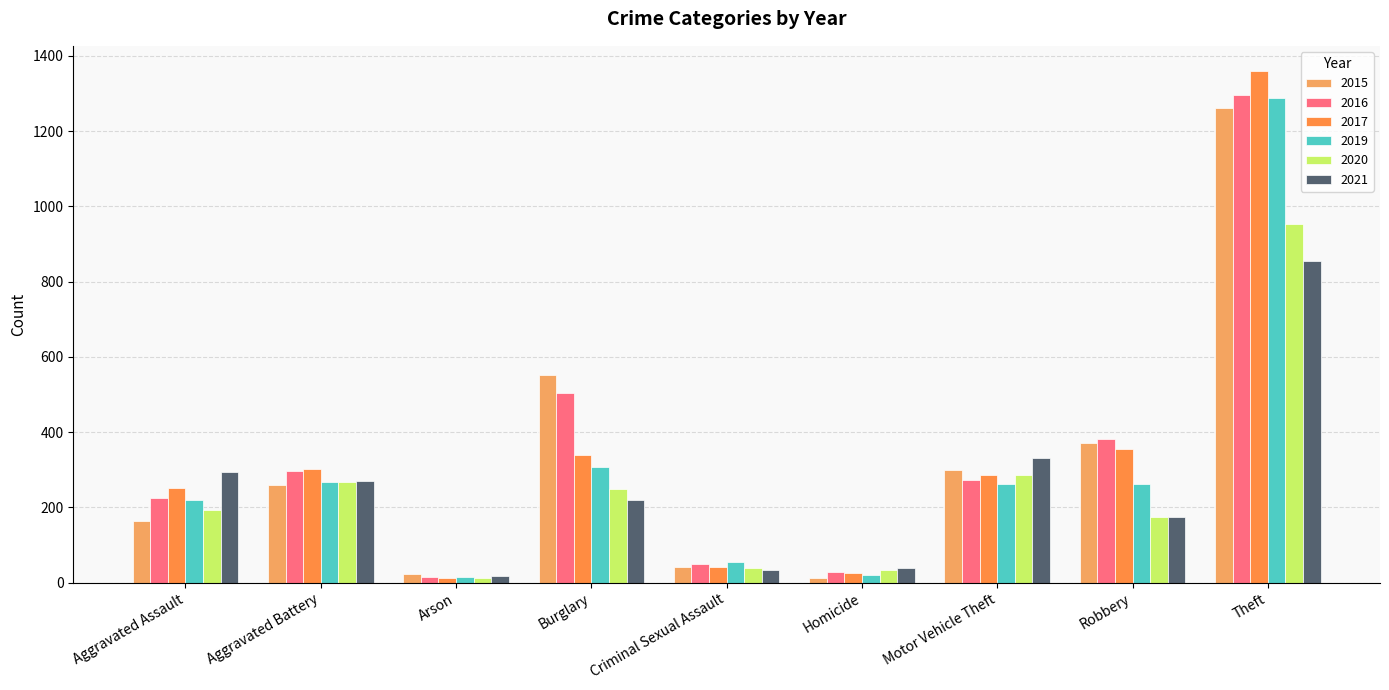

Reading left to right, what are all the values shown in this chart?

2015: 164	259	22	552	43	13	299	372	1263
2016: 225	298	14	505	51	28	272	381	1297
2017: 251	303	12	339	41	27	285	356	1359
2019: 220	267	16	308	55	21	262	263	1288
2020: 192	268	12	250	40	34	287	174	954
2021: 295	270	18	220	33	38	332	175	856